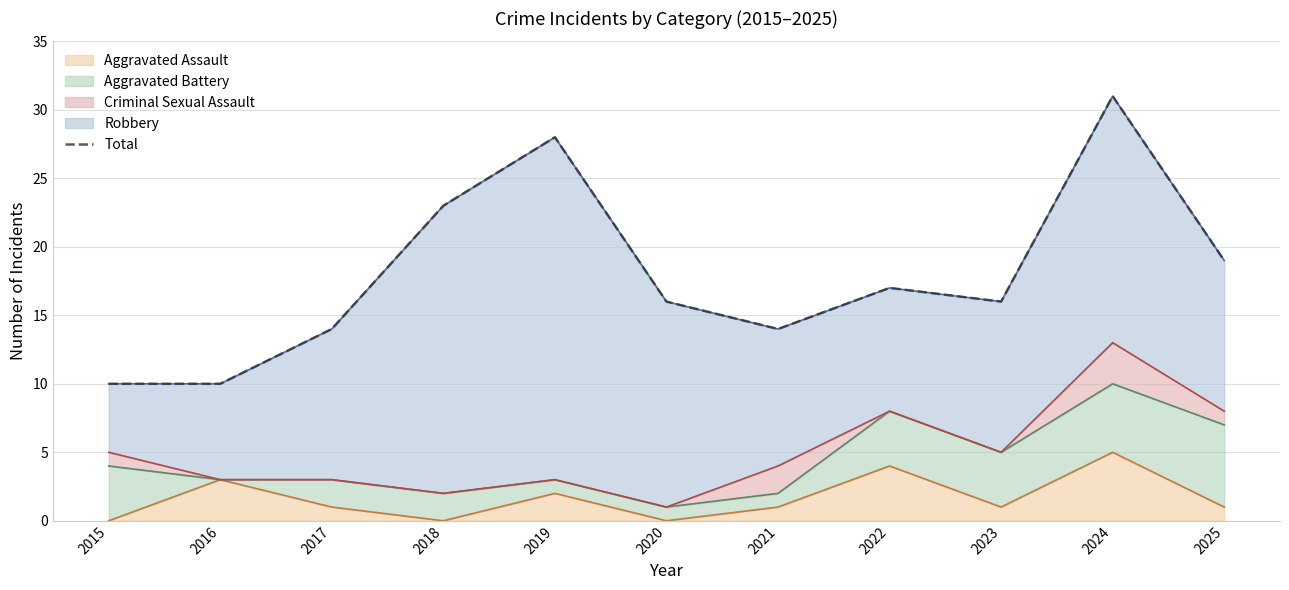

The value at 2023 is 24. True or false?

False